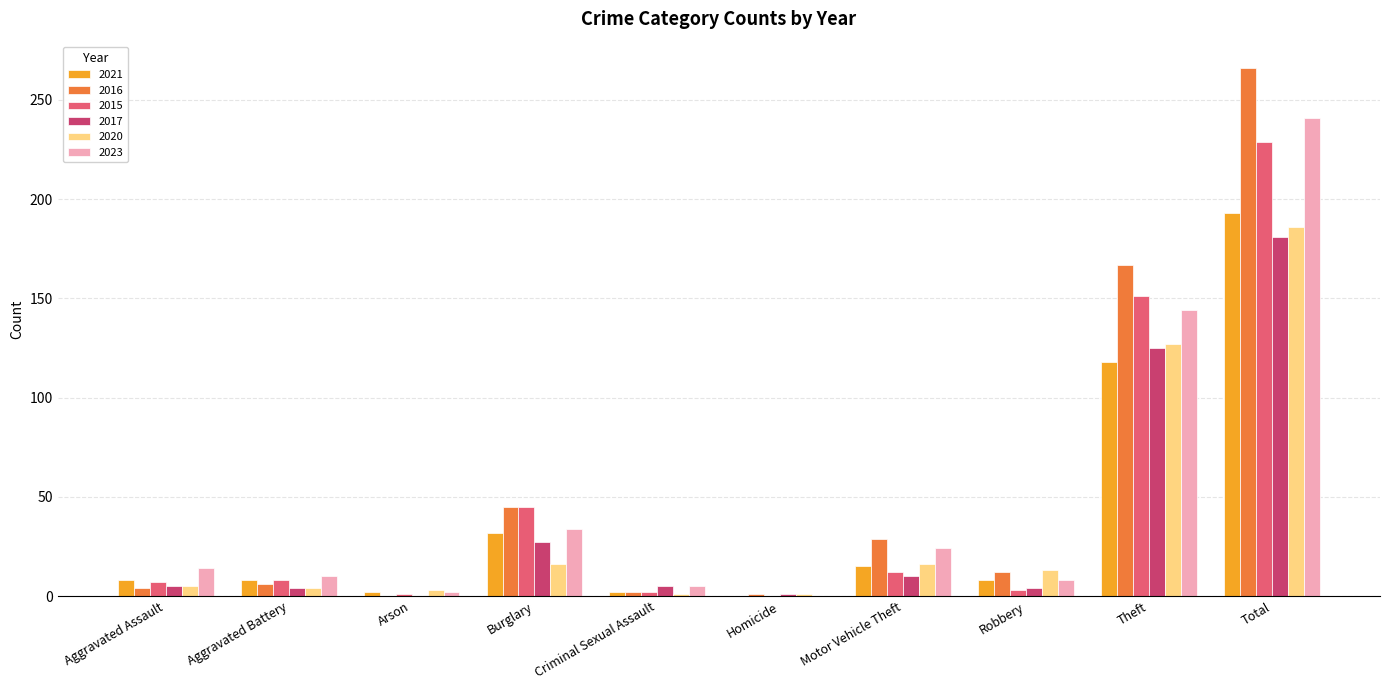

Which series changed the most between Criminal Sexual Assault and Motor Vehicle Theft?

2016